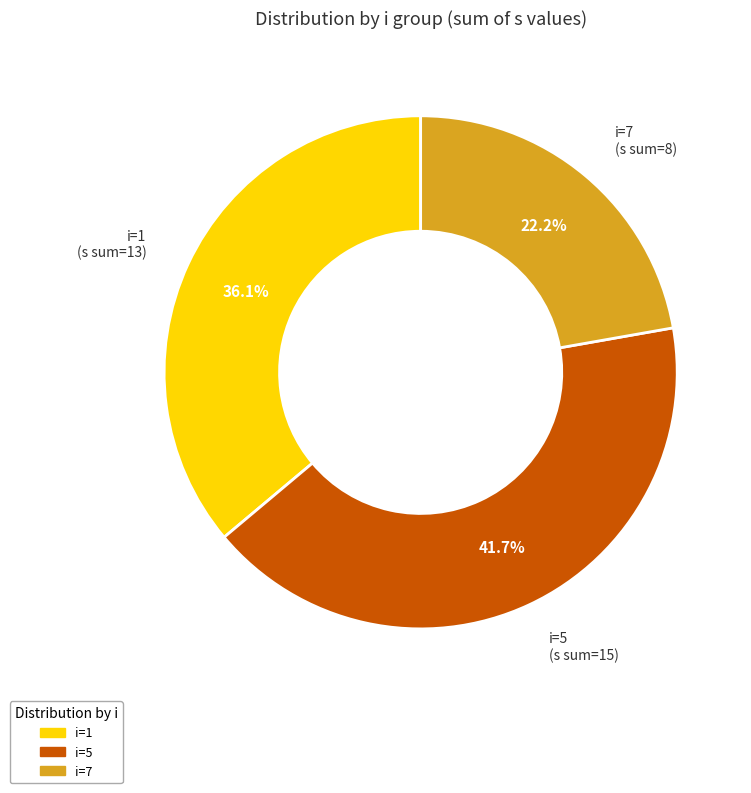

Is there a majority slice in this chart?

No